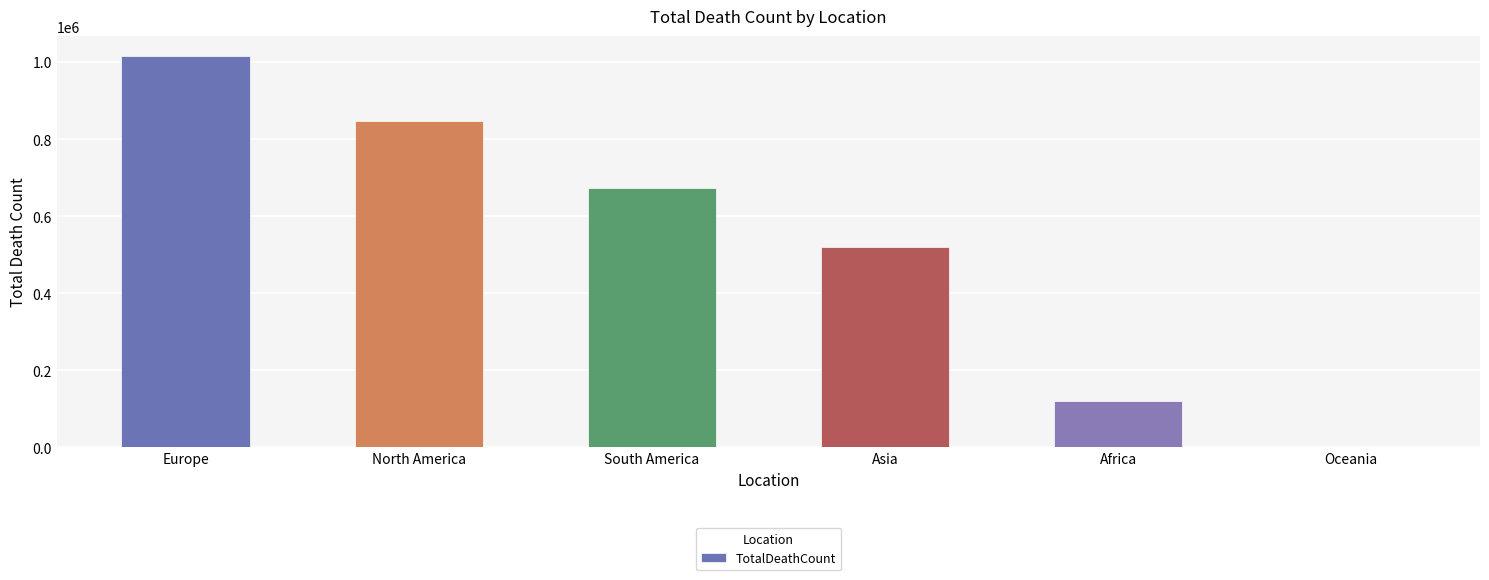

Approximately how many times larger is the value at South America compared to Asia?

1.3